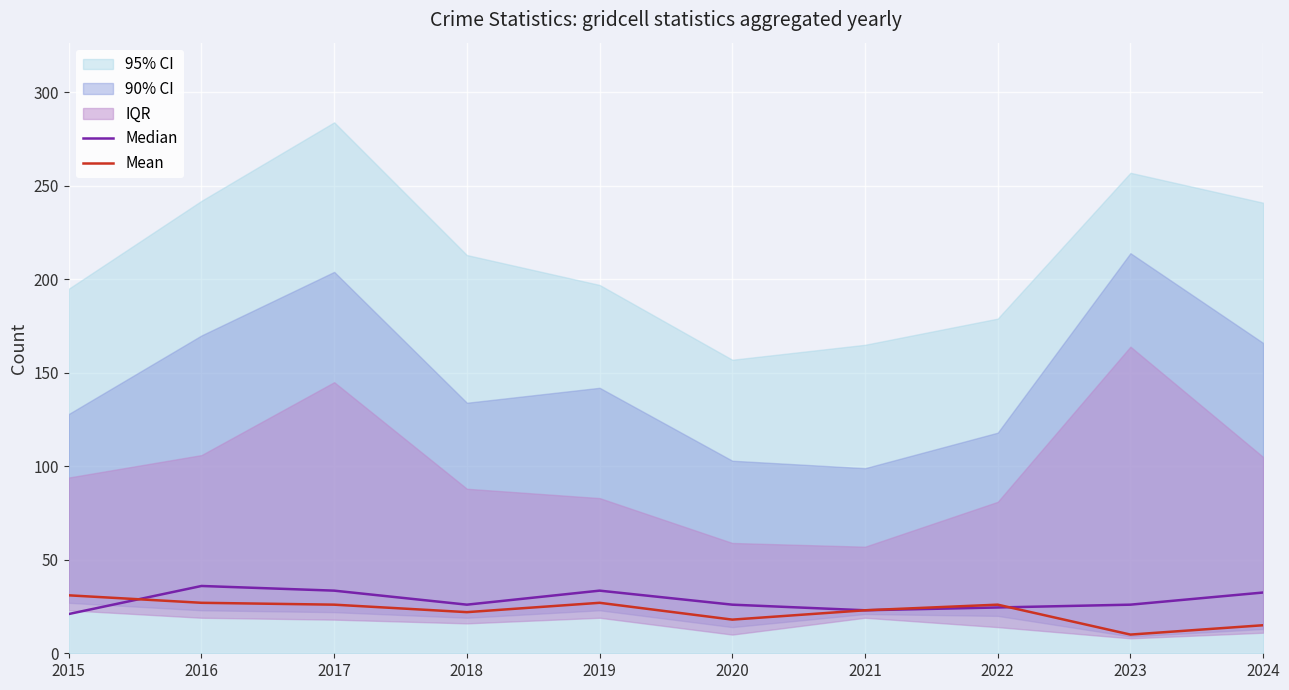

True or false: Median has more than 1 interior local peaks.

True